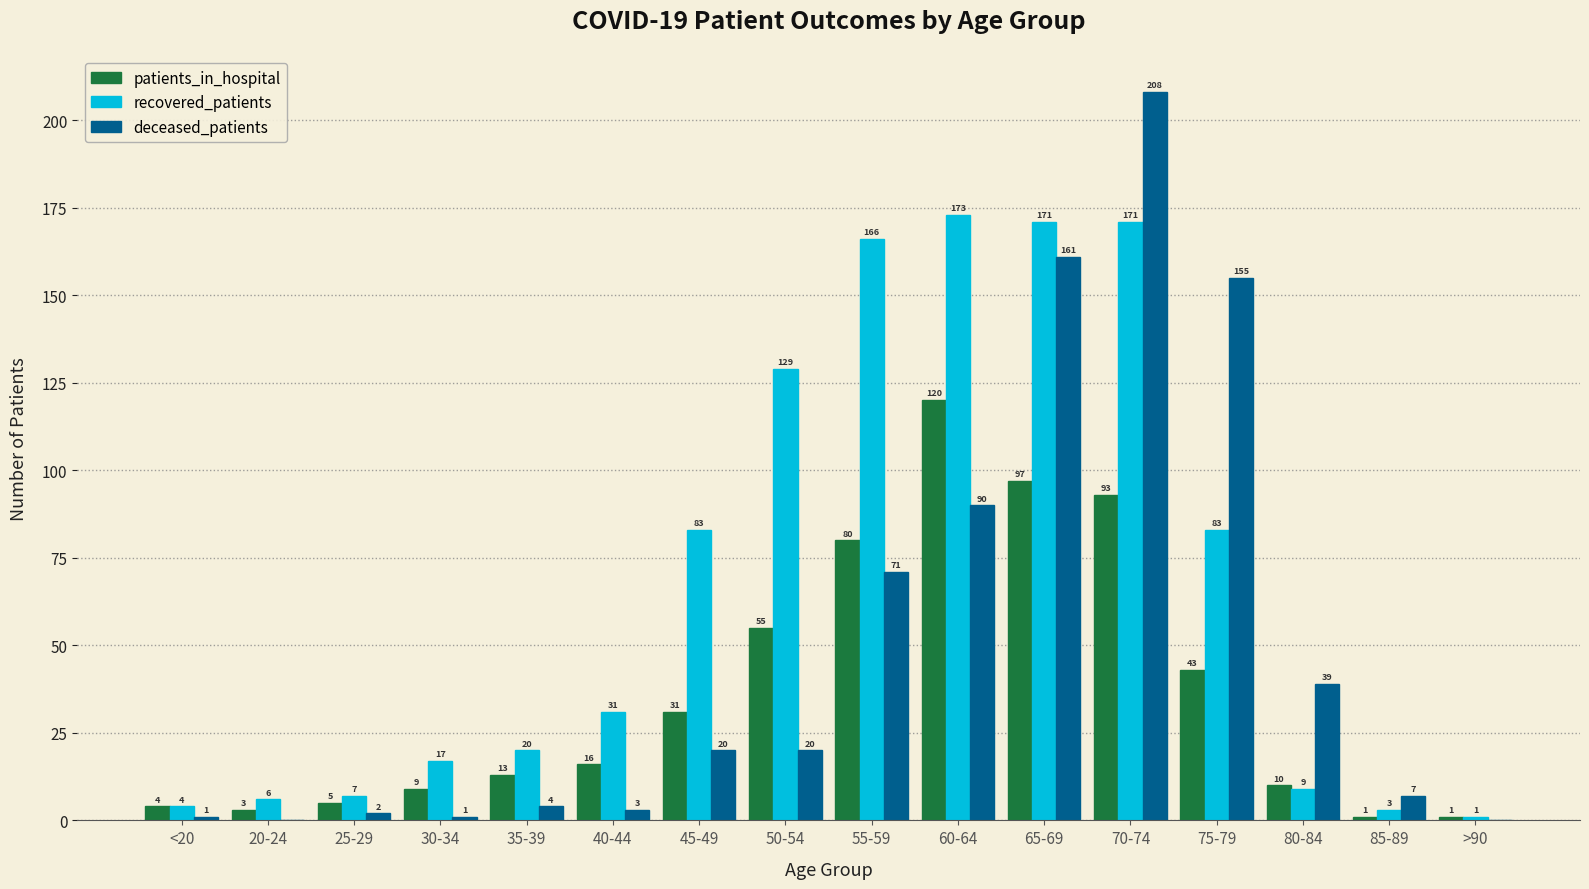

Is the value of deceased_patients at 50-54 greater than the value of recovered_patients at 40-44?

No